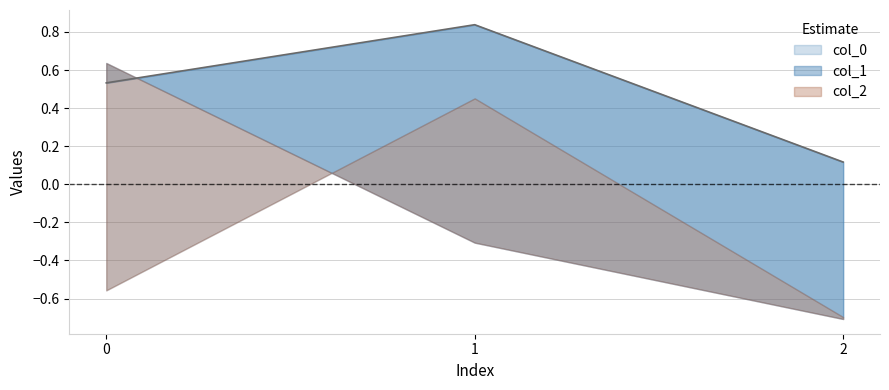

How many col_1 values are between 0 and 1?

1